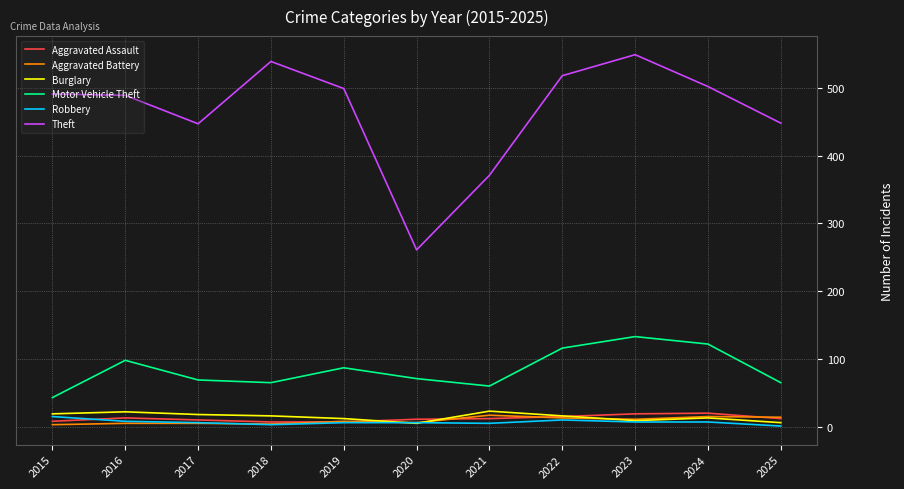

Is it true that Theft equals 518 at 2022?

True